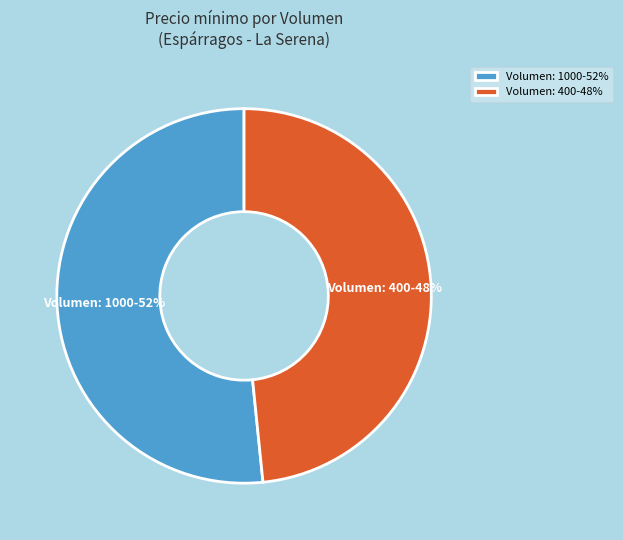

Which slice represents more than half of the pie?

Volumen: 1000-52%